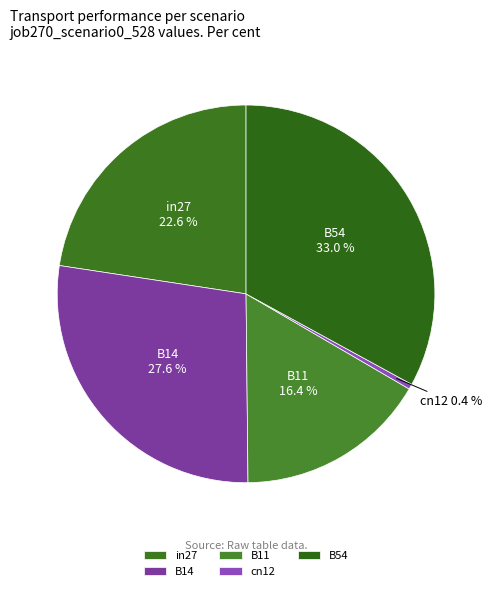

What is the total percentage of B14 and cn12?

28.0%